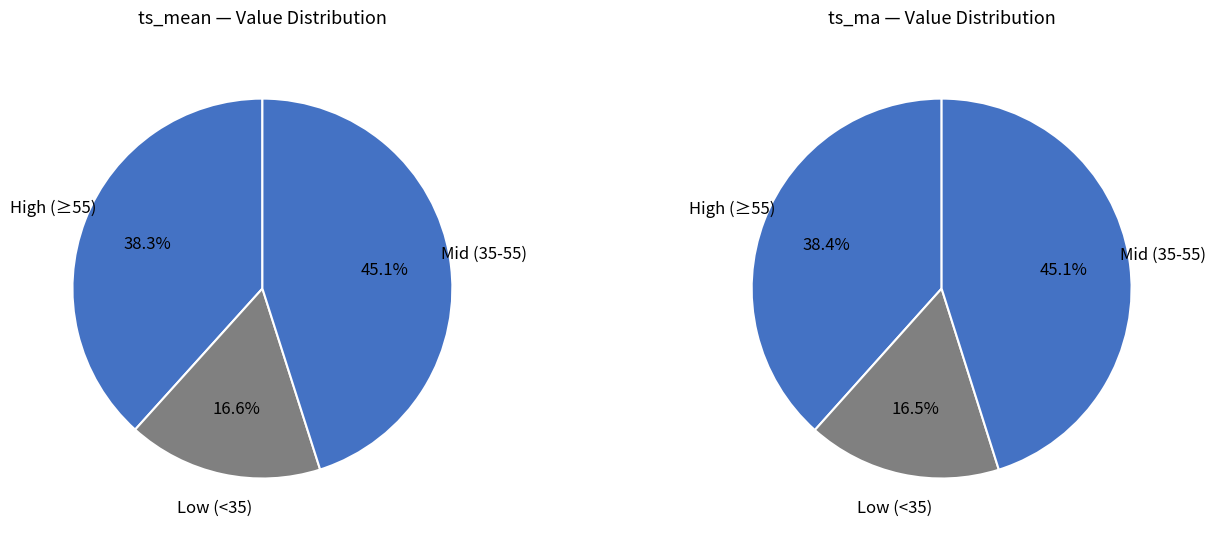

Rank the series by their maximum value, from highest to lowest.

ts_mean, ts_ma